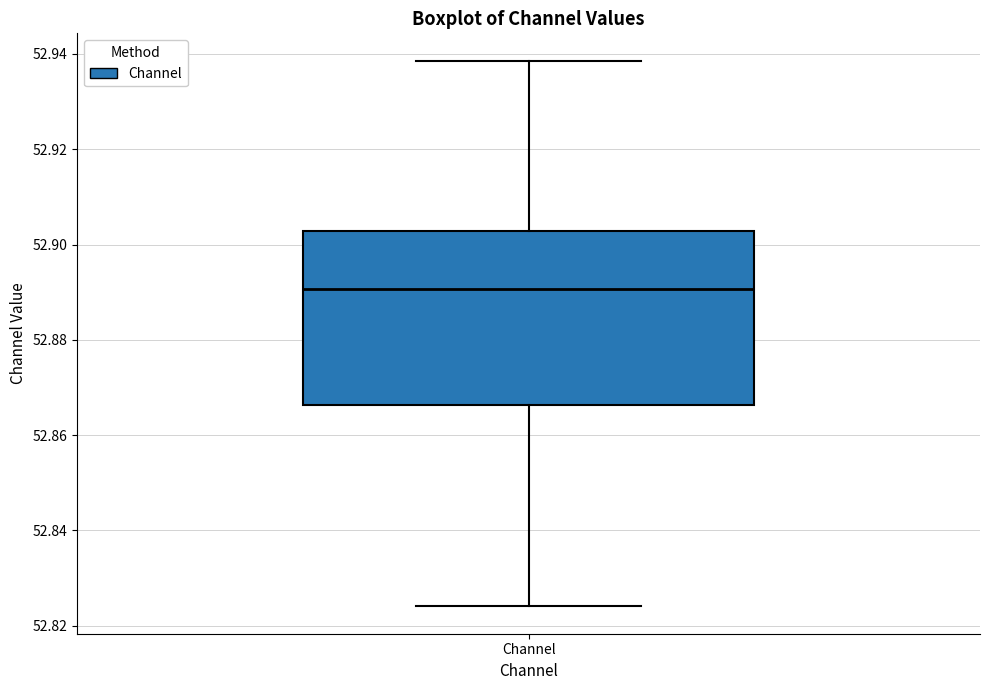

Read this box plot against the y-axis: the position of the median line, the range covered by the box, and the ends of both whiskers. The values are not printed on the chart, so give them approximately, as read against the axis.

median 52.890, box 52.866 to 52.902, whiskers 52.824 to 52.938